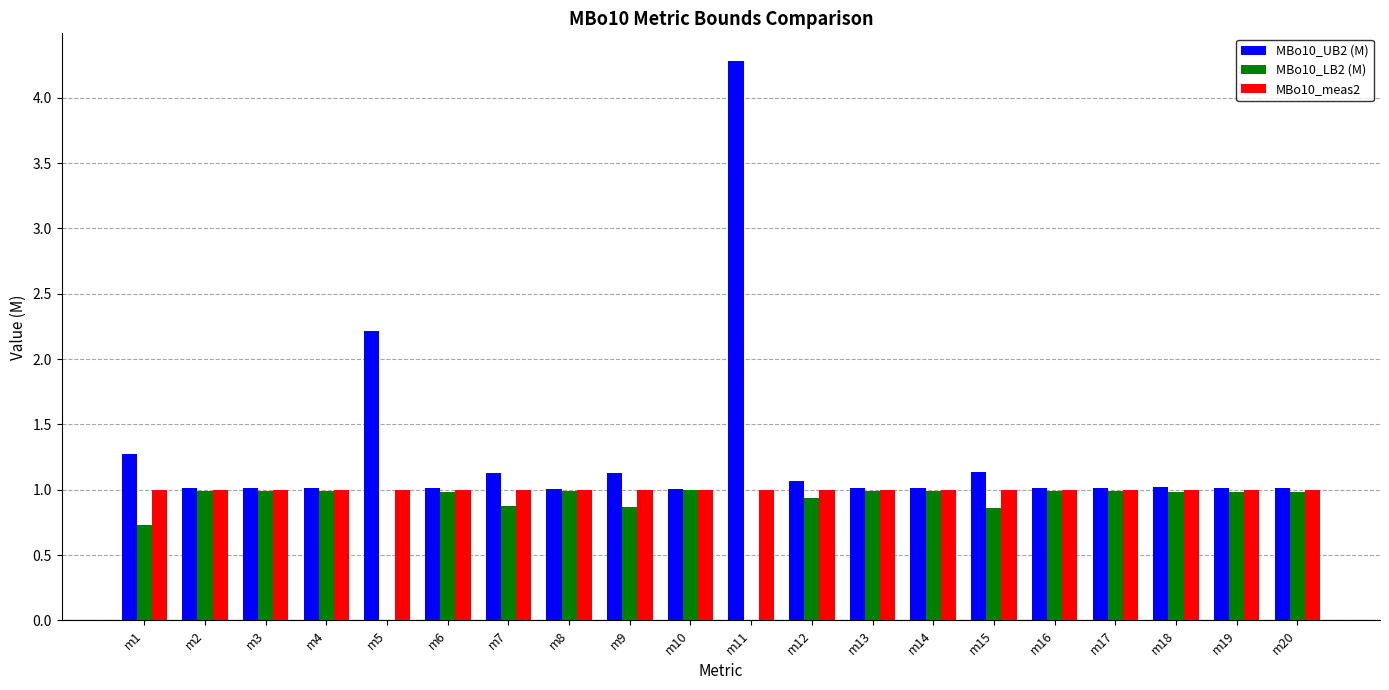

Between m5 and m11, which series saw the biggest shift?

MBo10_UB2 (M)